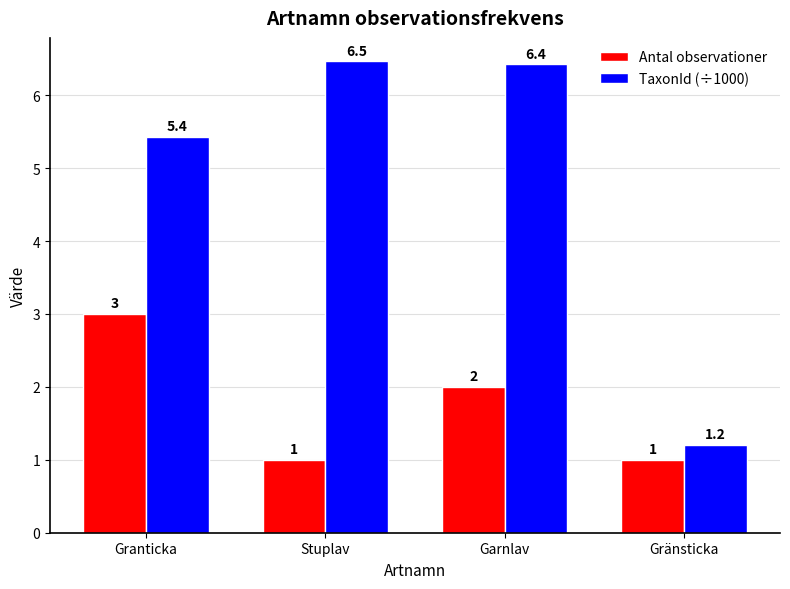

Which category has the lowest value in the TaxonId (÷1000) series?

Gränsticka